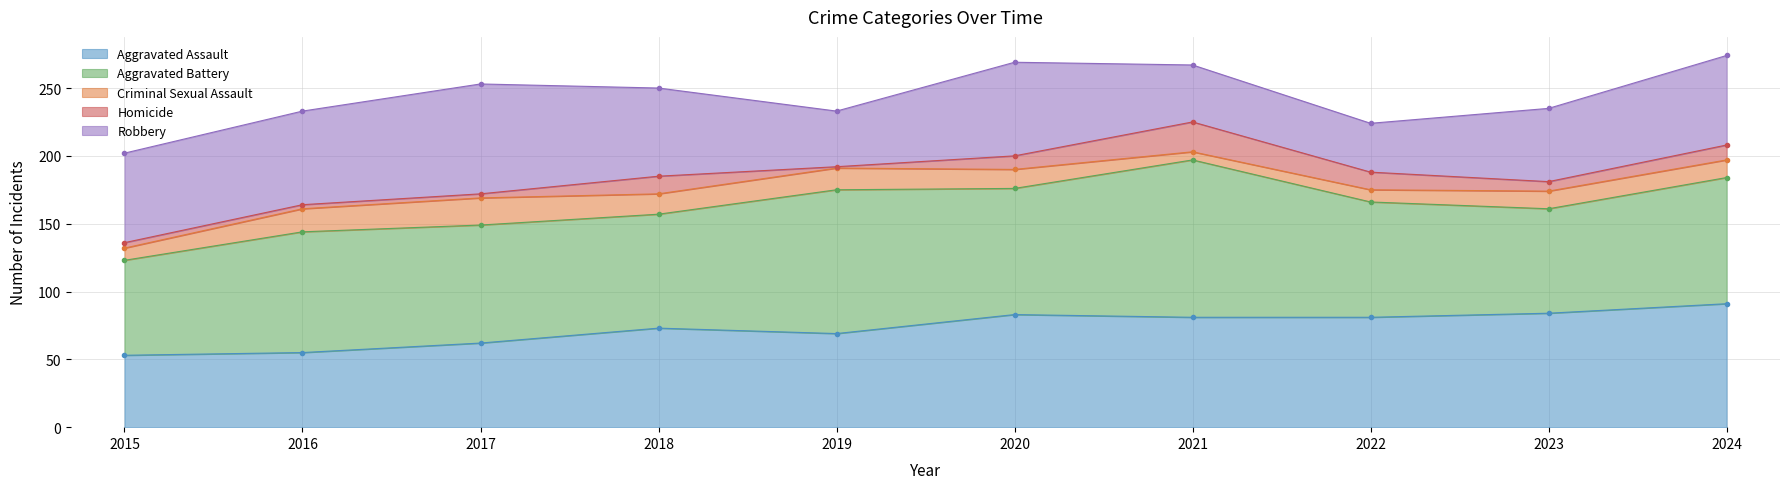

What is the total value across all series at 2018?

250